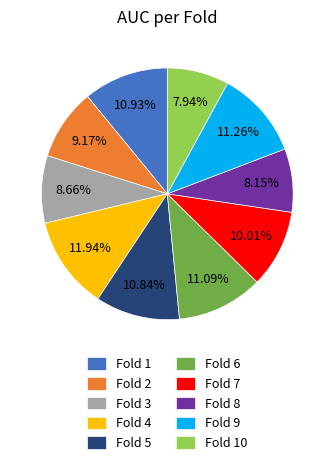

To the nearest percent, what percentage of the pie is Fold 3?

9%